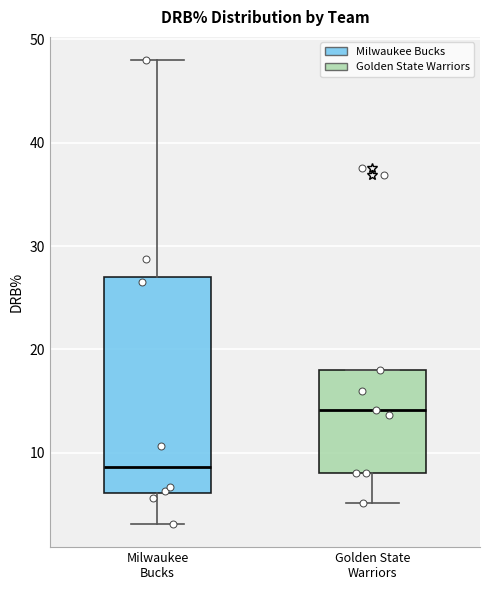

Where is the upper edge of the box for Milwaukee Bucks on the y-axis? The values are not printed on the chart, so give them approximately, as read against the axis.

27